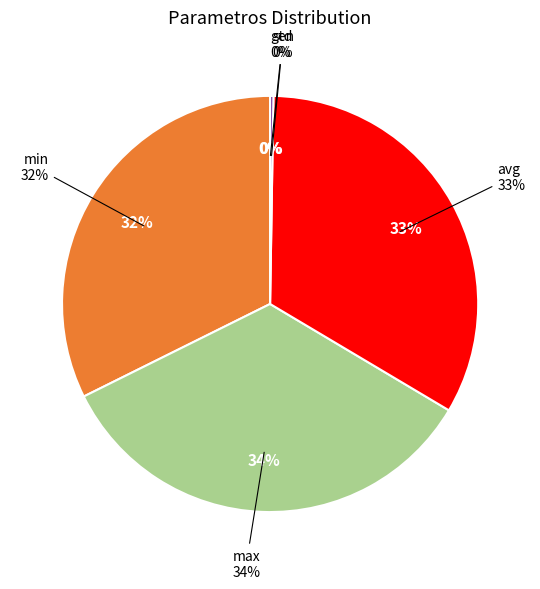

How many slices are in this pie chart?

5